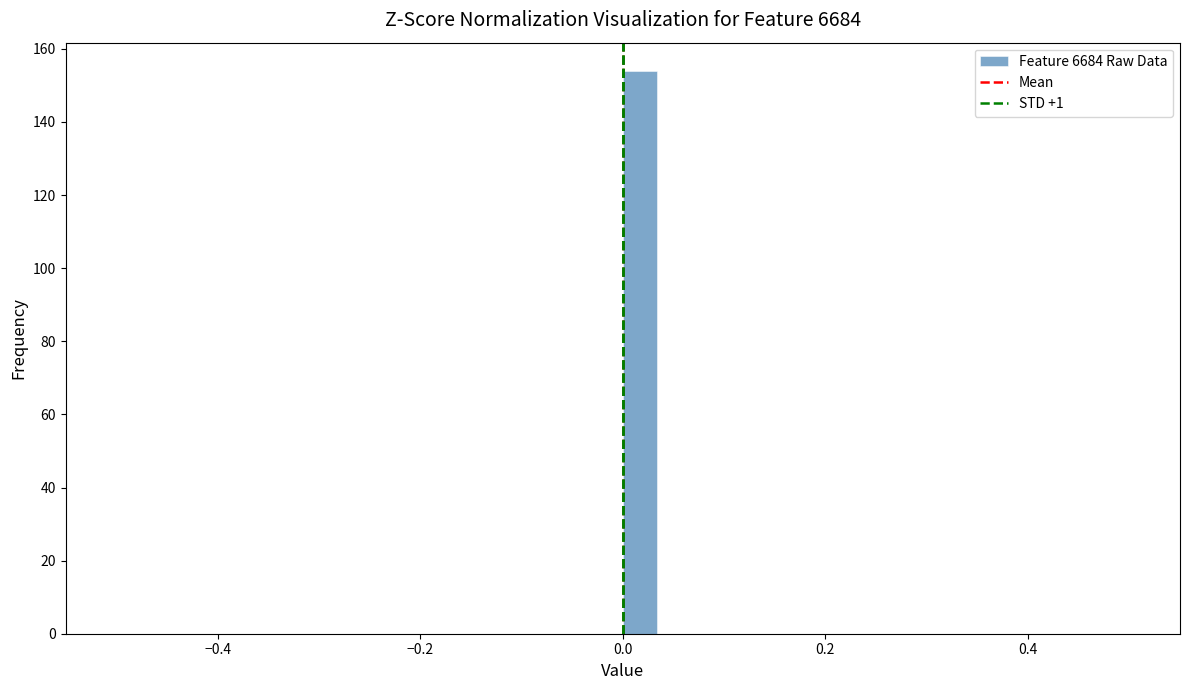

Read against the x-axis, roughly where is the centre of the tallest bar?

0.02